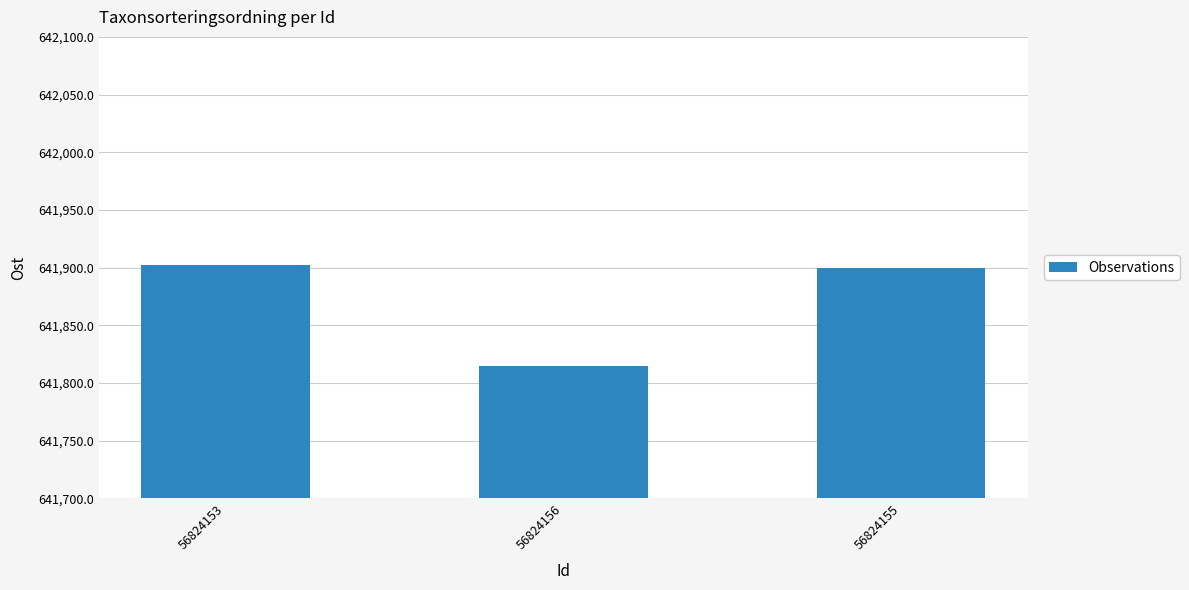

What is the change in value from 56824156 to 56824155?

+85.2